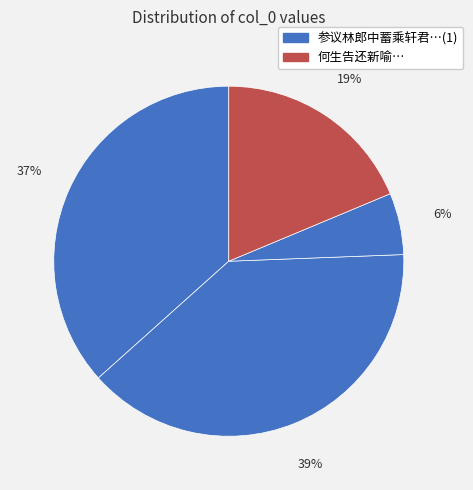

How many slices are in this pie chart?

4